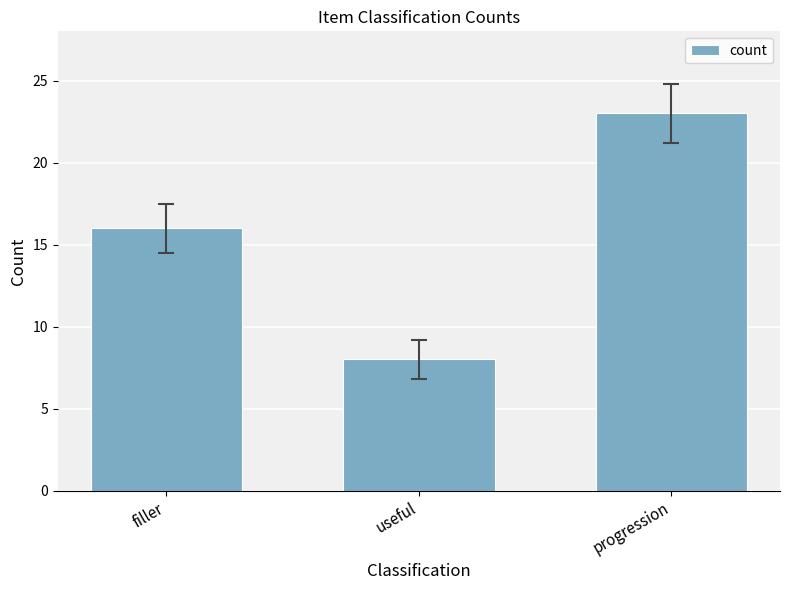

How many data points are less than 16?

1